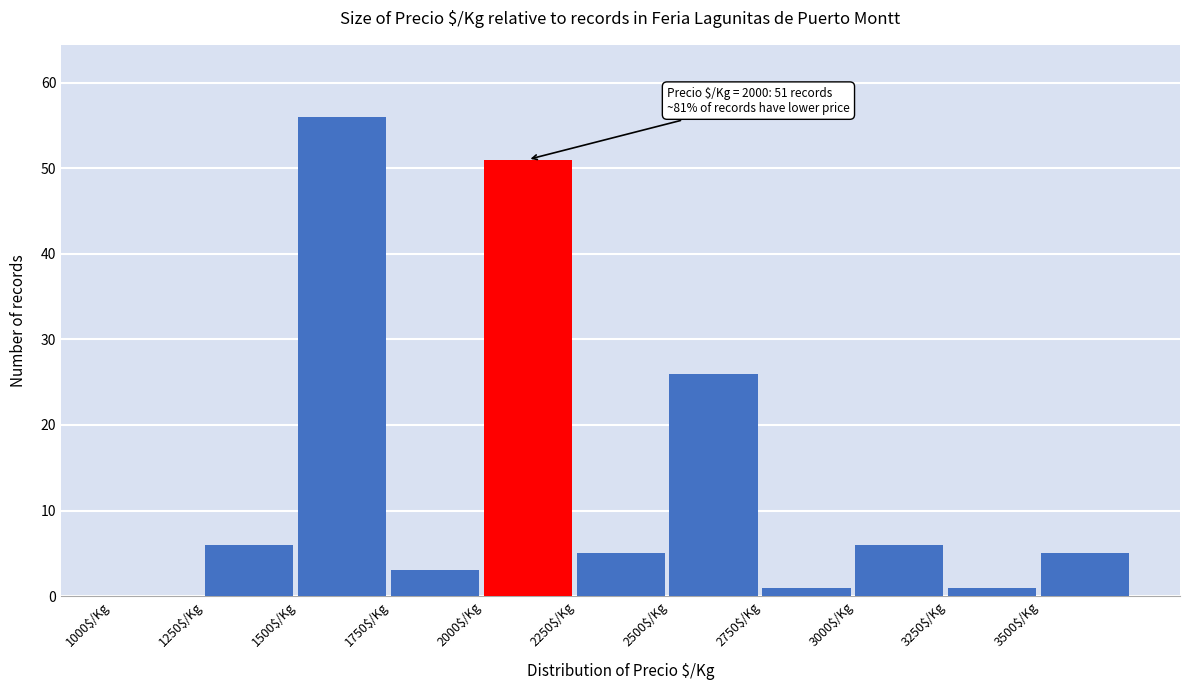

Over which range of the x-axis is the bar tallest?

1500 to 1750